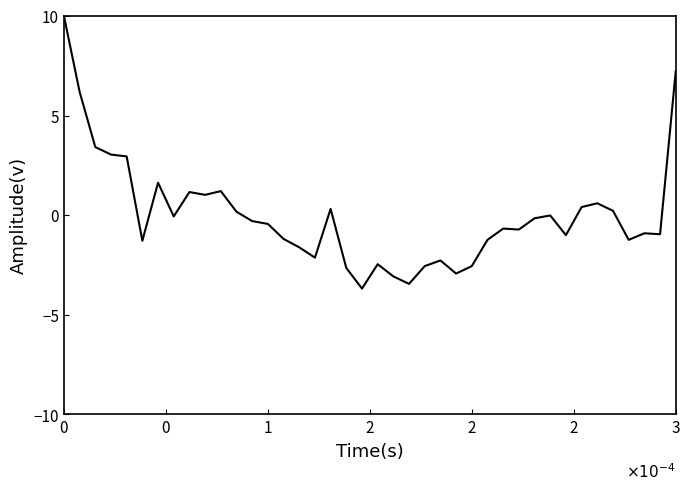

What is the difference between the maximum and minimum values?

13.7